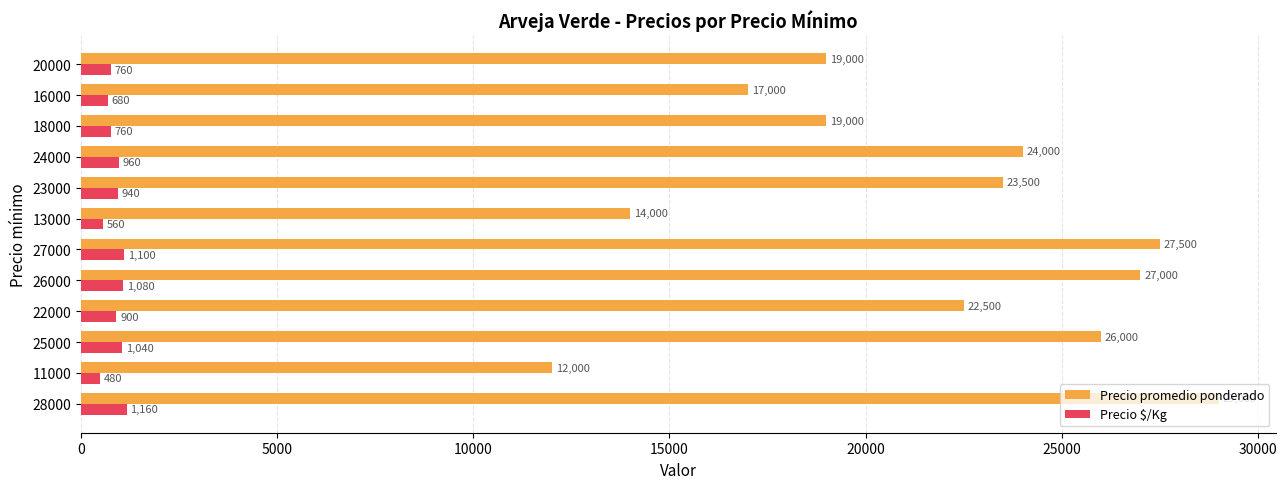

What are all the series names shown in the legend?

Precio promedio ponderado, Precio $/Kg